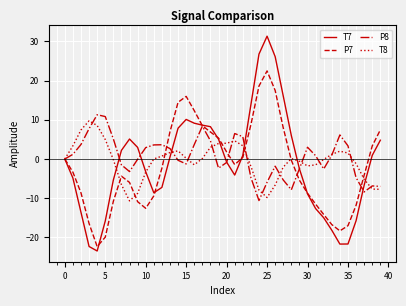

What is the maximum value shown in the chart?

31.3